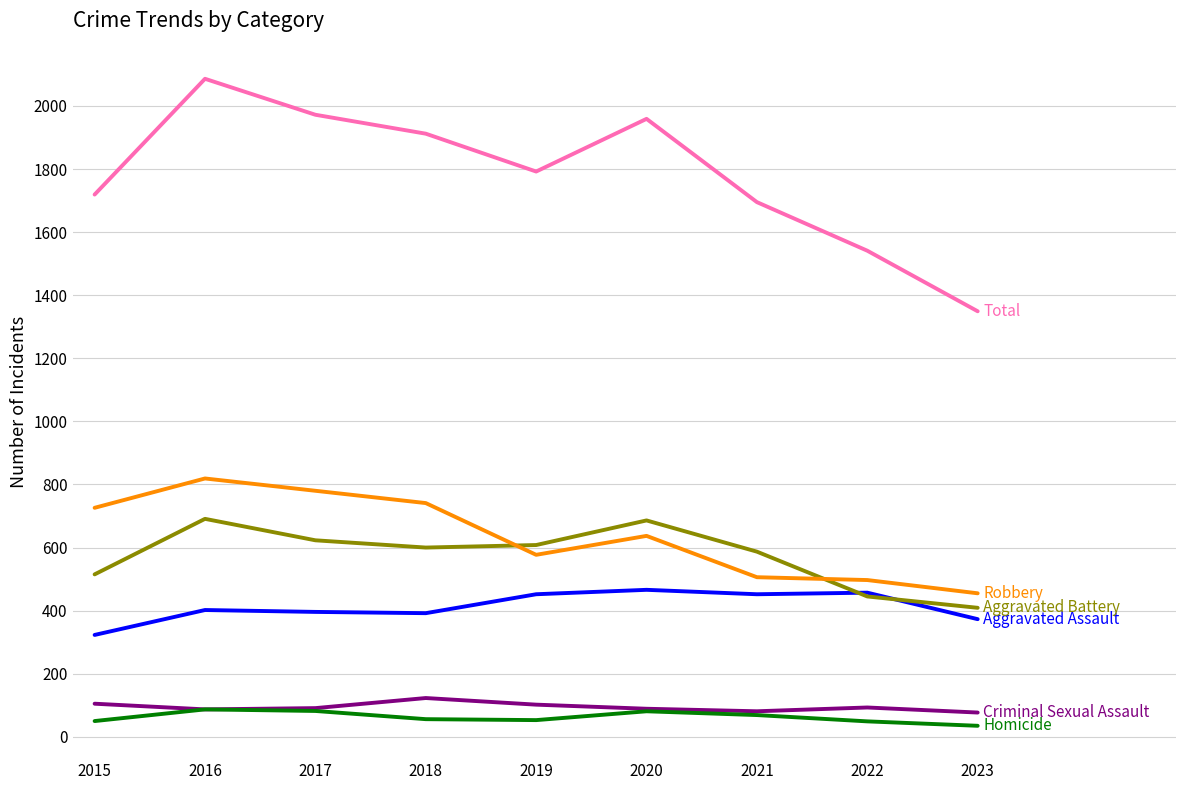

What is the greatest value displayed?

2086